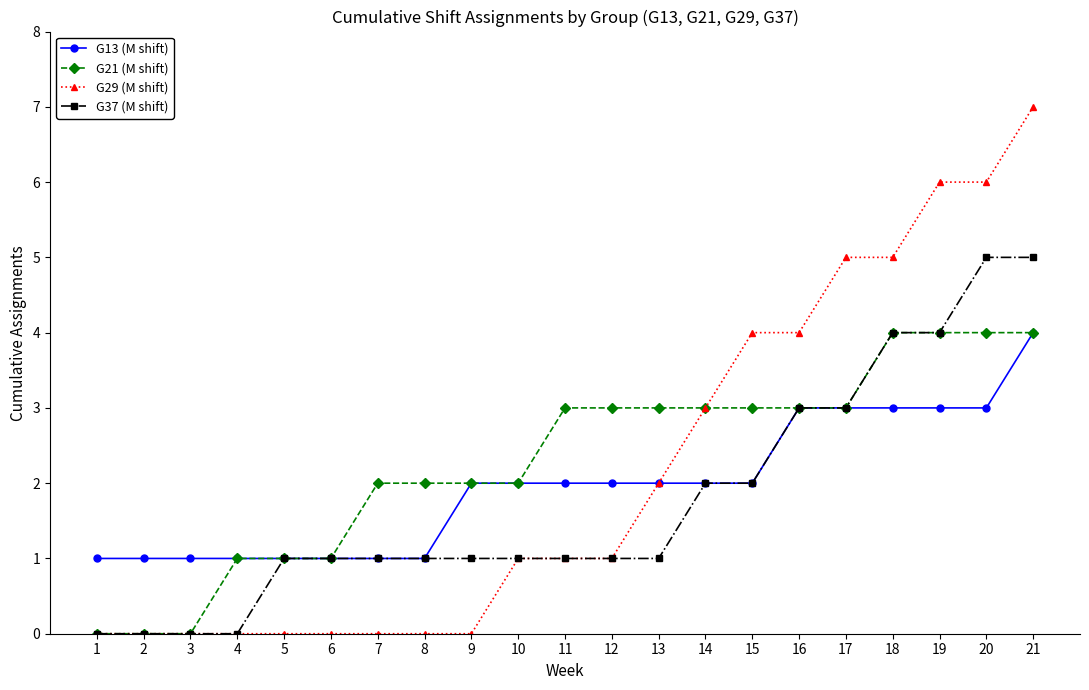

Which series has the largest total across all categories?

G21 (M shift)